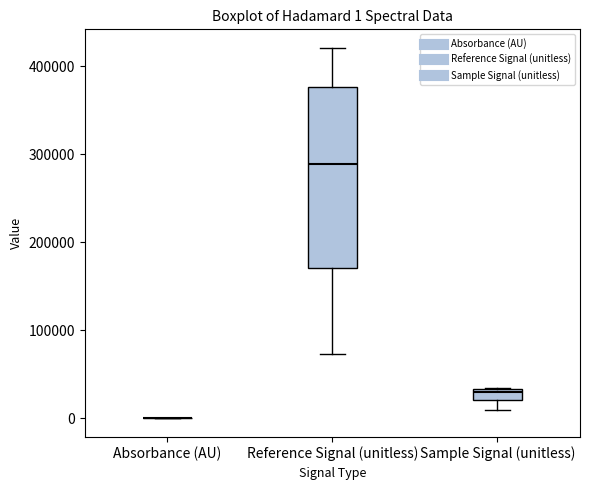

Comparing the boxes themselves (not the whiskers), which one is the tallest?

Reference Signal (unitless)